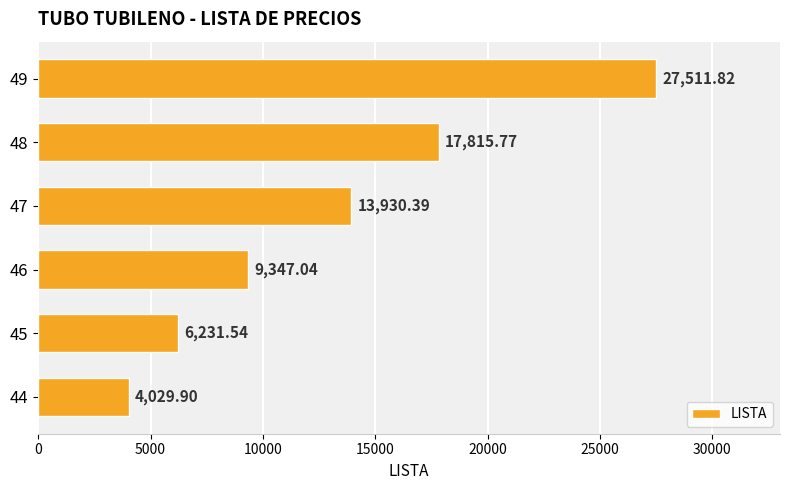

What is the smallest value displayed?

4029.9